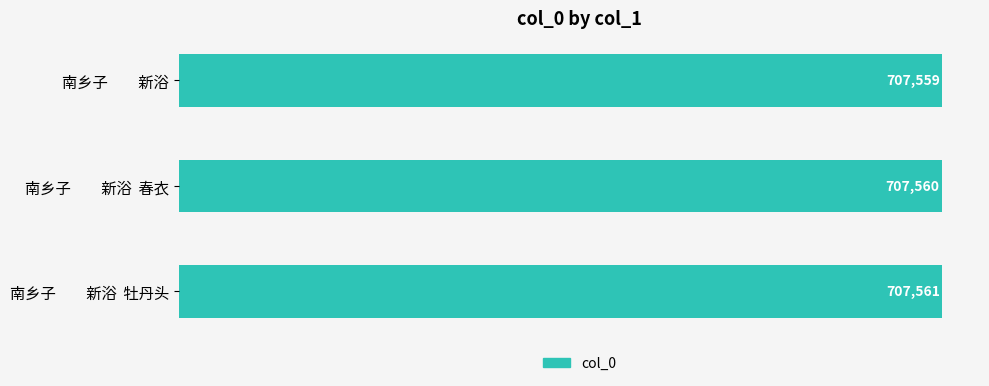

Are the bars grouped side by side (vs. stacked)?

No